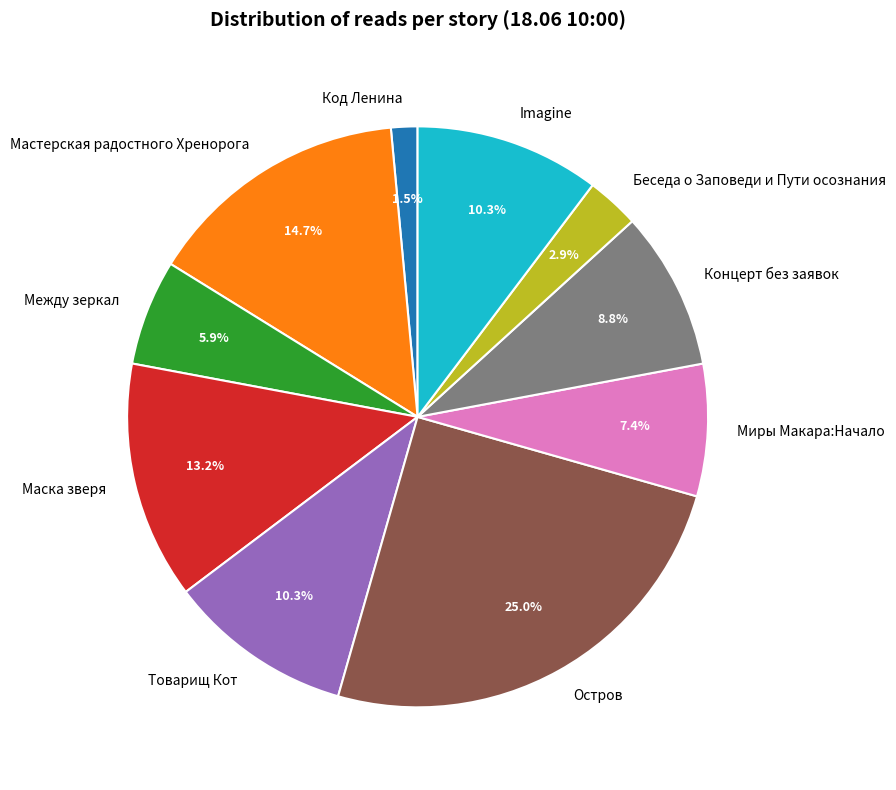

Is there any slice that represents more than half of the pie?

No